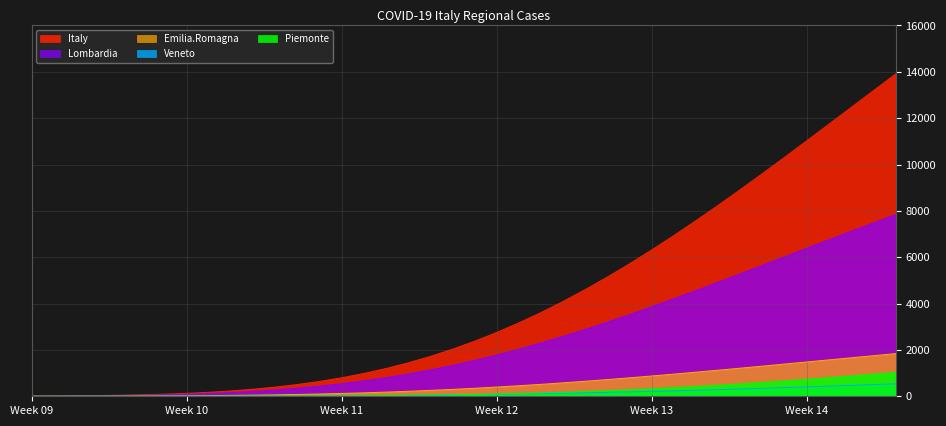

How many data points does each series have?

40